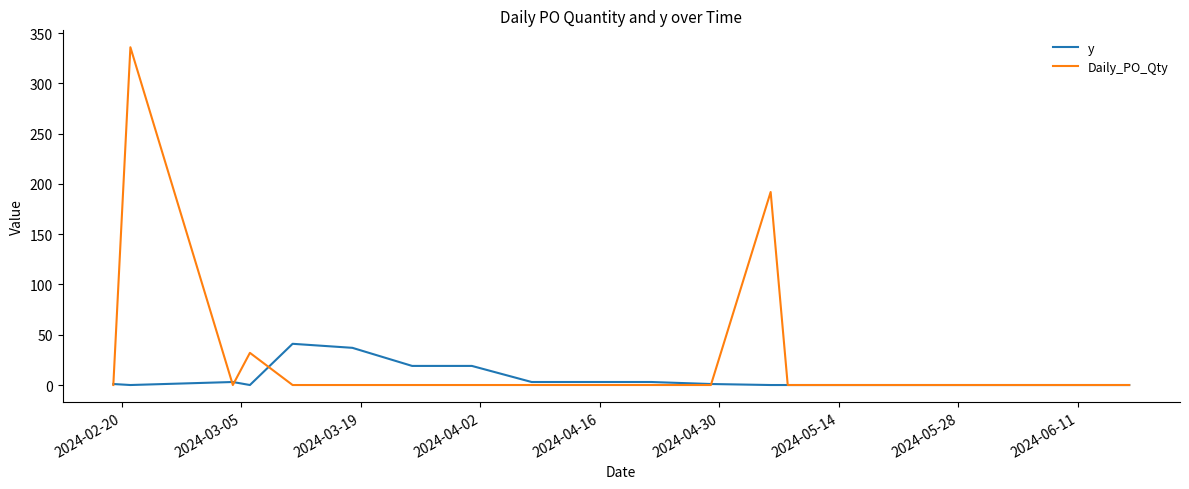

True or false: Daily_PO_Qty and y intersect in this chart.

True